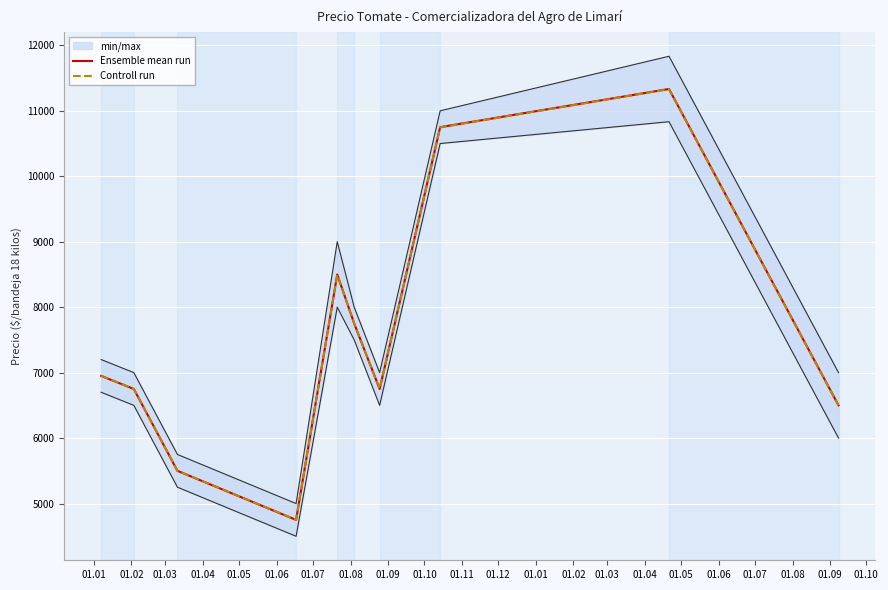

Reading left to right, transcribe all the data shown in this chart.

Ensemble mean run: 6950.0	6750.0	5500.0	4750.0	8500.0	7750.0	6750.0	10750.0	11333.3	6500.0
Controll run: 6951.6	6750.0	5499.0	4752.0	8496.0	7752.0	6750.0	10746.0	11331.0	6498.0